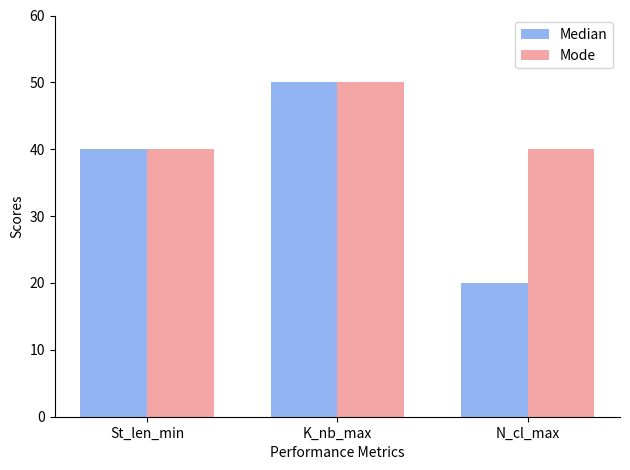

What is the difference between the maximum and minimum values in the Mode series?

10